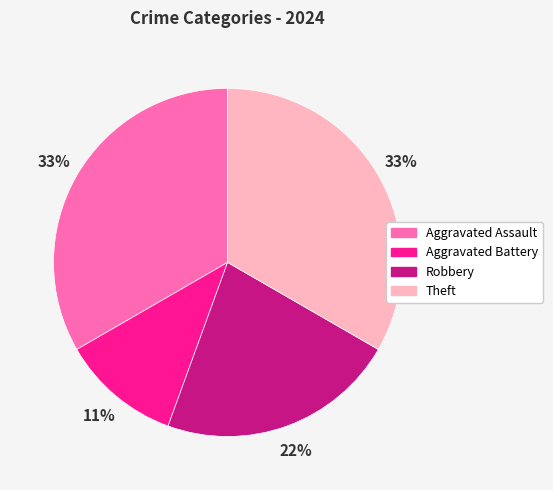

Is the sum of Robbery and Theft greater than half?

Yes